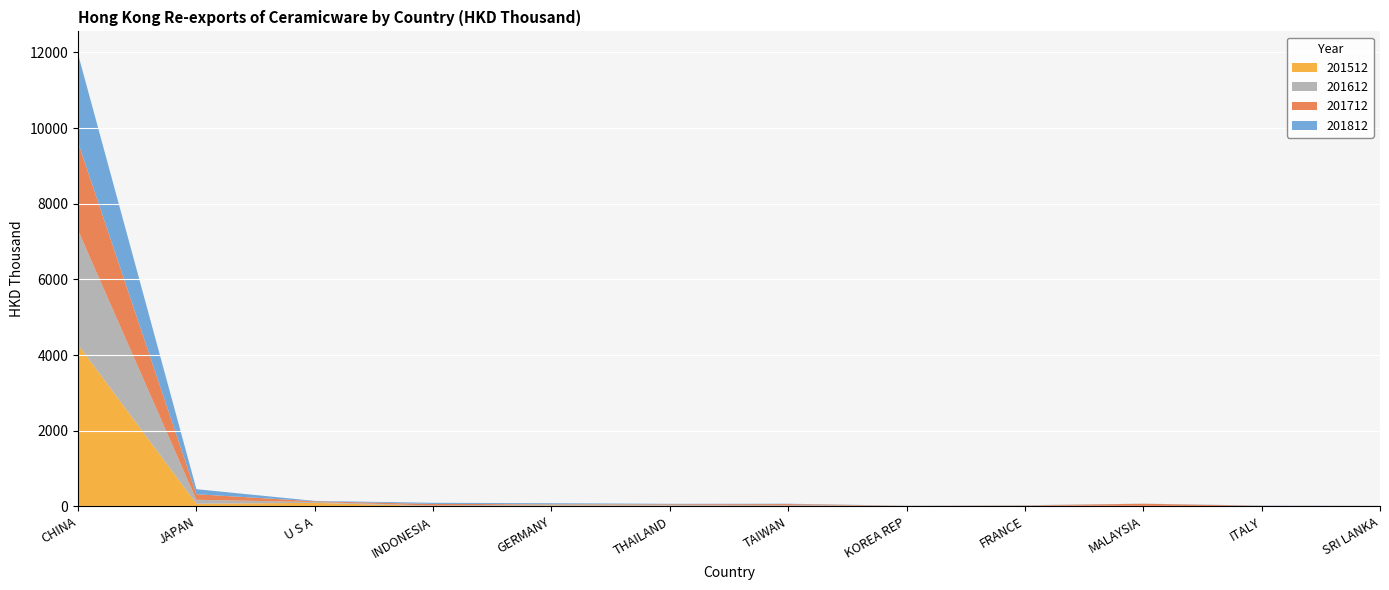

Reading left to right, extract all data points from this chart.

201512: 4275.2	70.8	93.7	5.8	24.6	19.7	10.0	10.2	8.1	1.8	1.7	5.1
201612: 3024.2	104.3	22.3	16.2	35.2	18.3	19.7	9.3	13.5	11.7	8.7	3.4
201712: 2324.8	146.9	19.0	42.1	5.9	17.9	31.6	0.0	6.8	56.5	4.1	3.2
201812: 2333.6	133.0	10.3	31.2	19.3	12.9	9.6	0.1	3.5	2.7	7.2	2.5